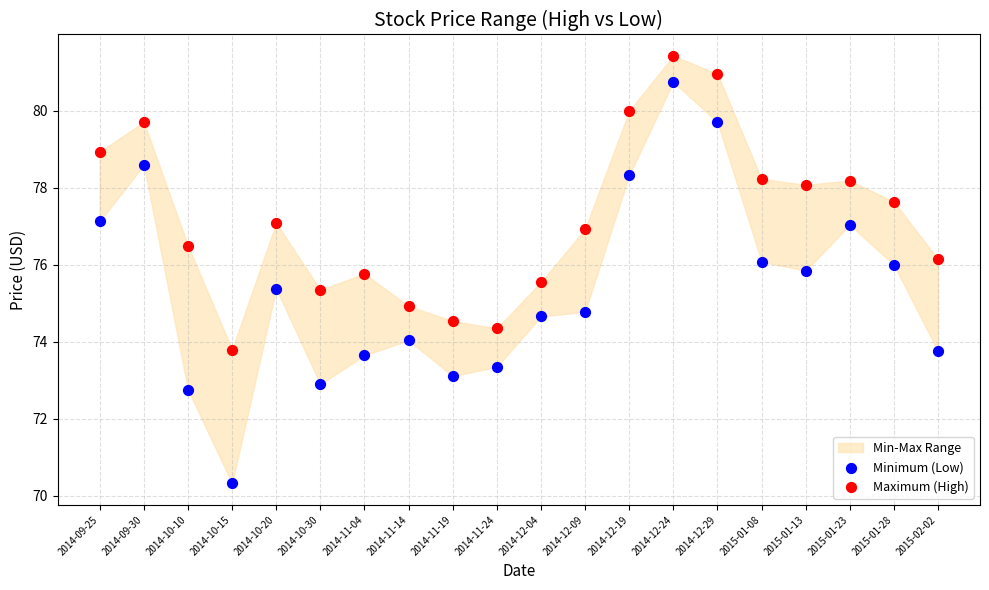

Which series reaches the maximum Y coordinate?

Maximum (High)